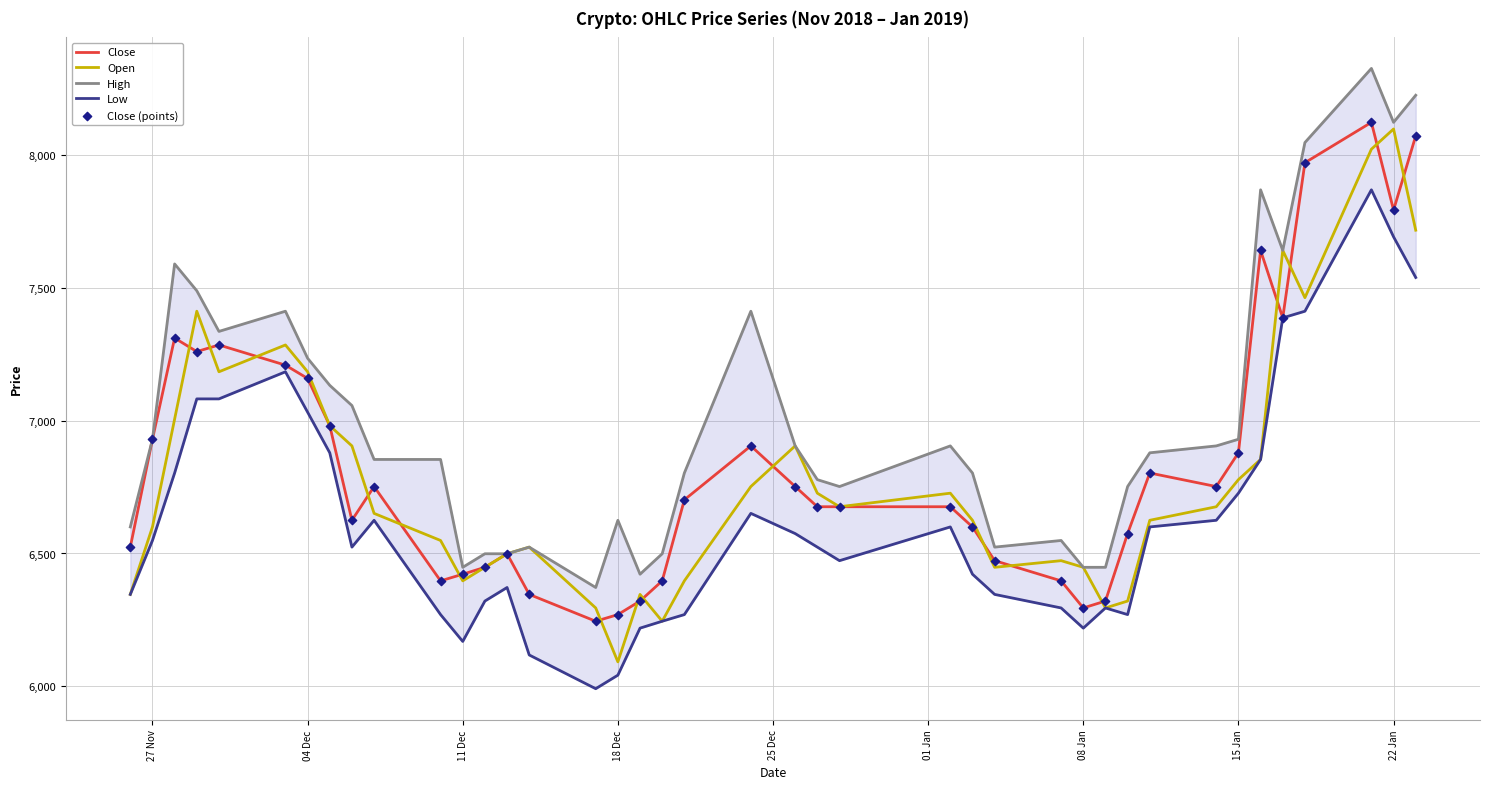

Which series has the largest Y range (max minus min)?

Open